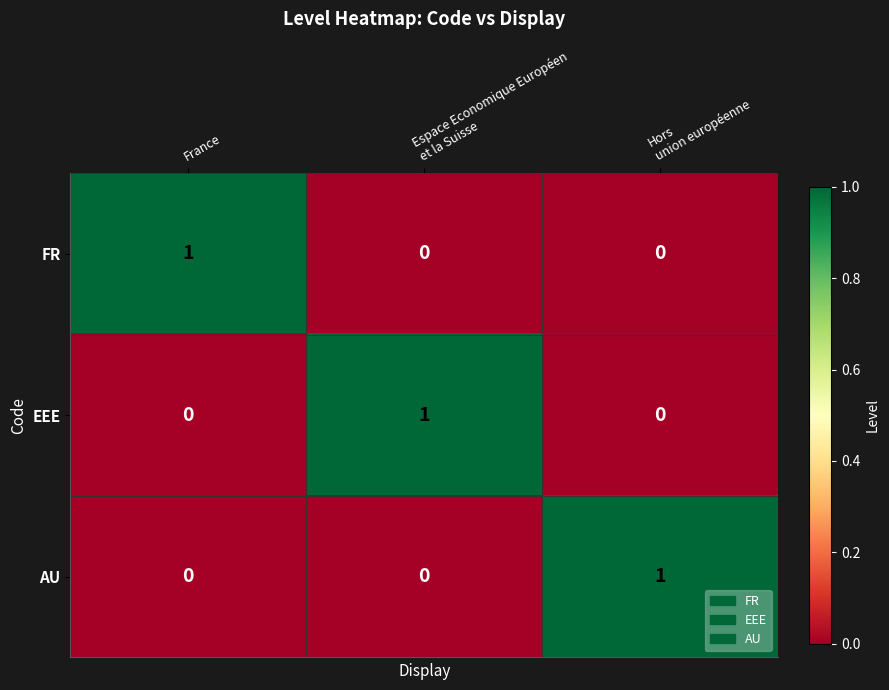

At which label does FR reach its peak?

France